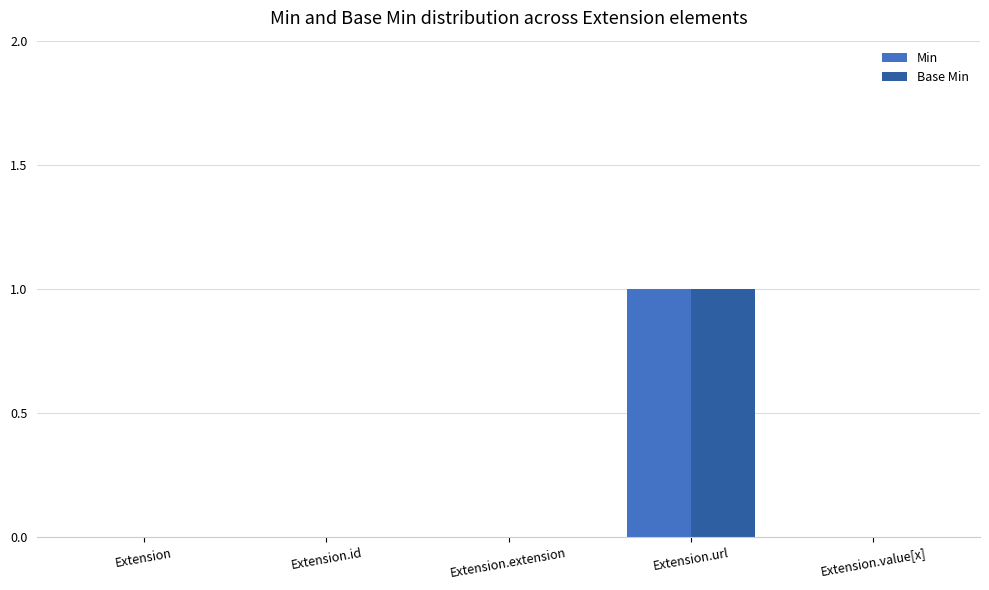

True or false: Base Min has a value of 1 at Extension.url.

True